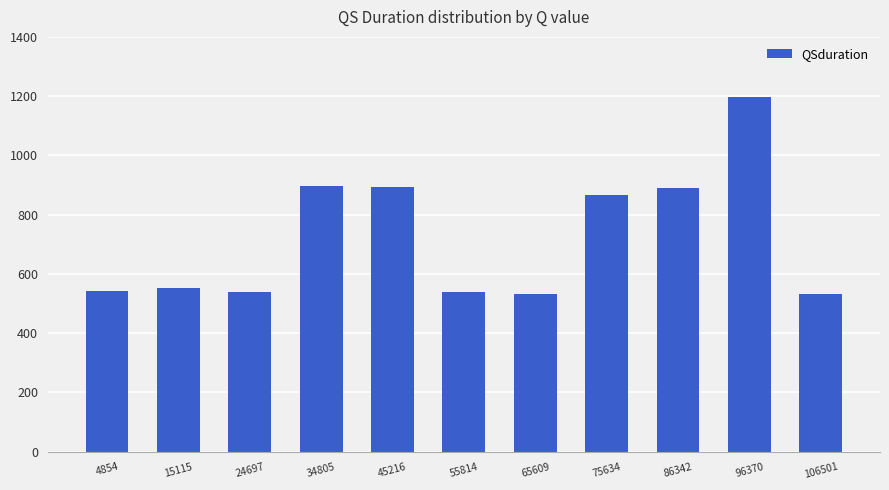

What is the difference between the values at 86342 and 15115?

339